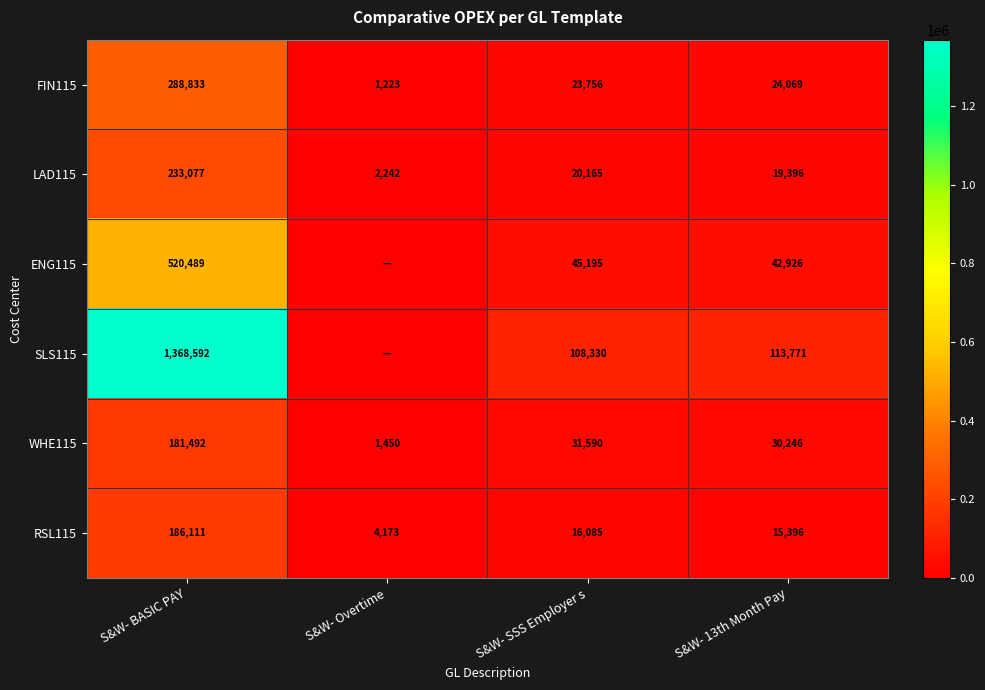

The FIN115 series shows 33747.1 at S&W- 13th Month Pay. True or false?

False